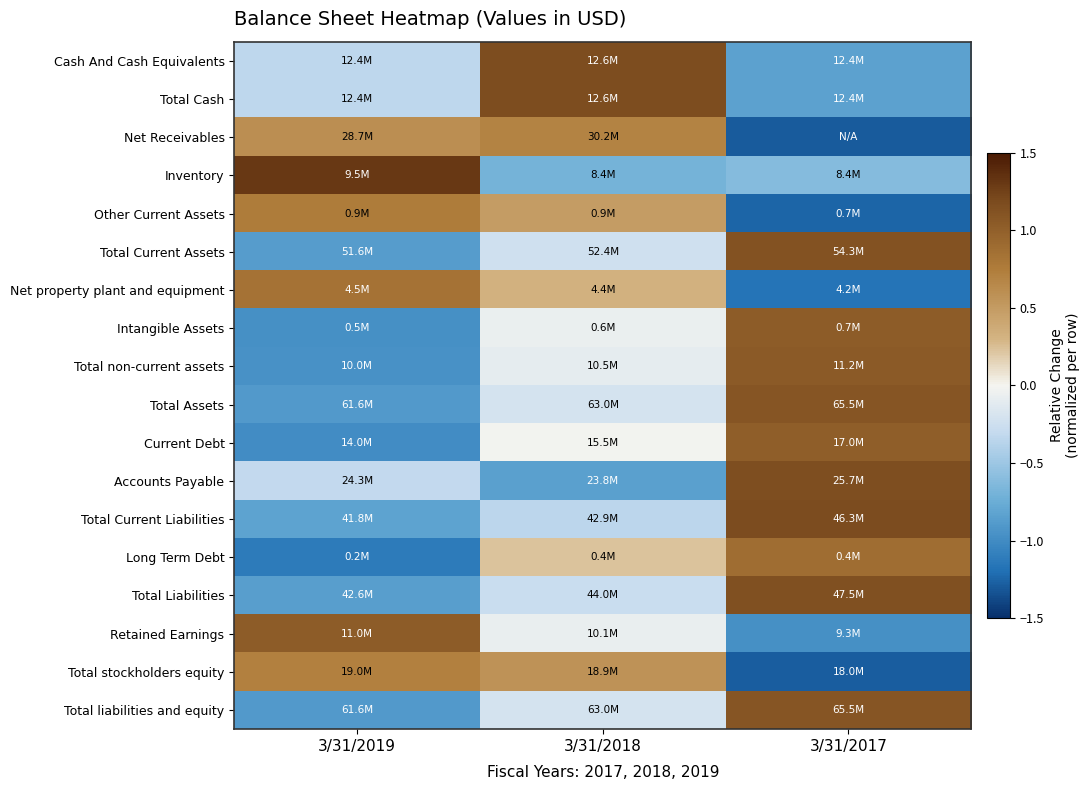

What is the spread (max minus min) of values at 3/31/2017?

2.5